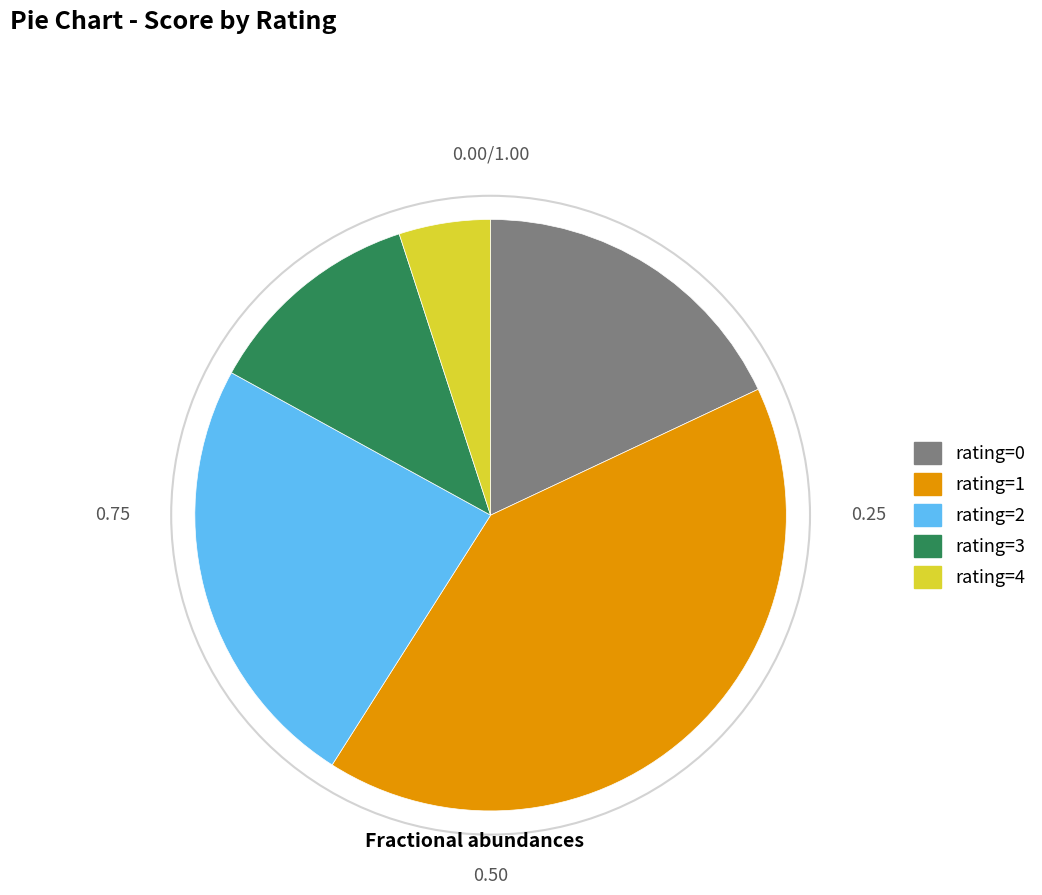

Is there any slice that represents more than half of the pie?

No